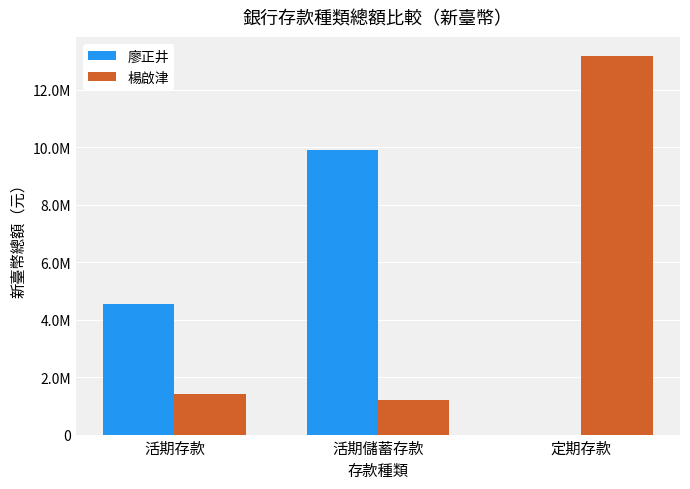

Are the bars horizontal?

No